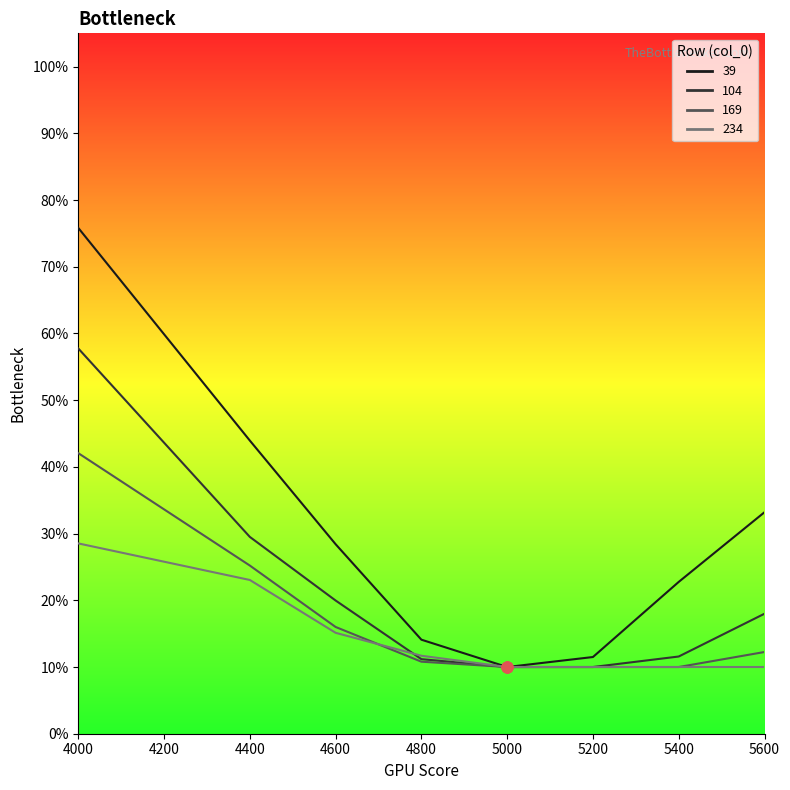

Which series has the widest spread of Y values?

39